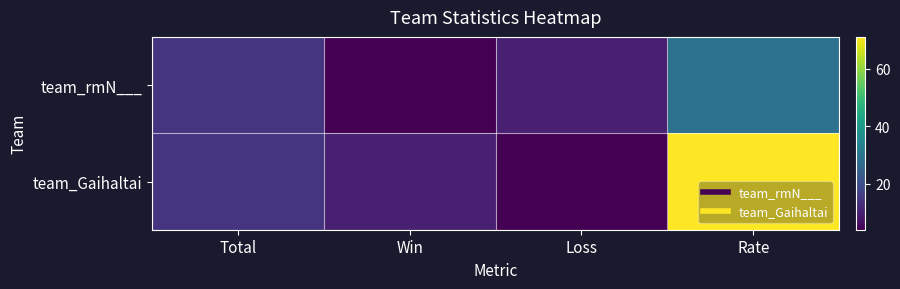

At Rate, list the series in order from largest to smallest.

team_Gaihaltai, team_rmN___